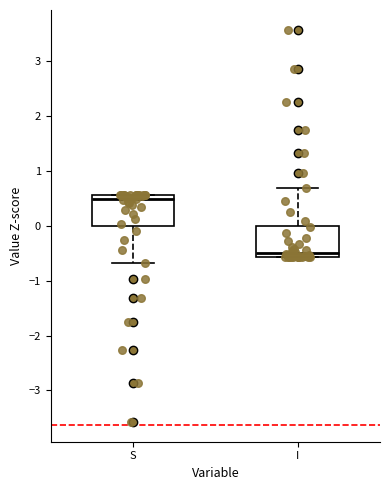

Reading left to right, read every box against the y-axis: the position of its median line, the range the box covers, and the ends of its whiskers. The values are not printed on the chart, so give them approximately, as read against the axis.

S: median 0.5, box 0.0 to 0.6, whiskers -0.7 to 0.6
I: median -0.5, box -0.6 to 0.0, whiskers -0.6 to 0.7